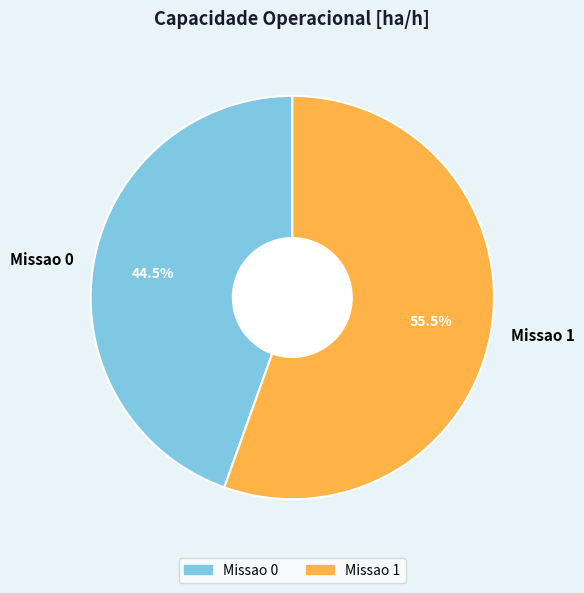

Which category accounts for the majority?

Missao 1